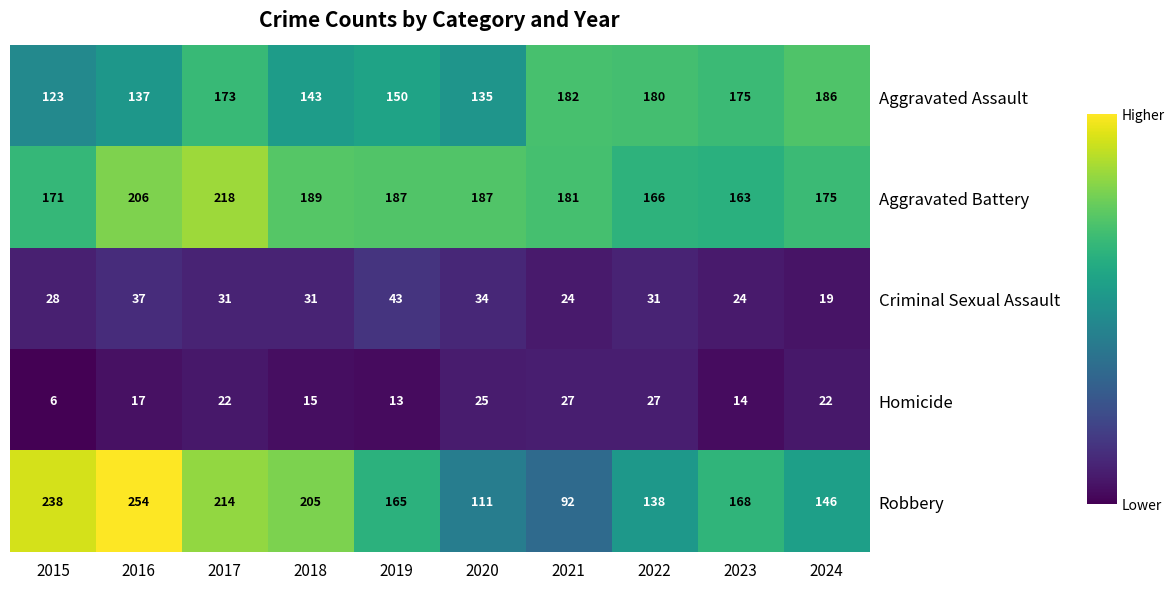

At which category is the sum across all series the highest?

2017